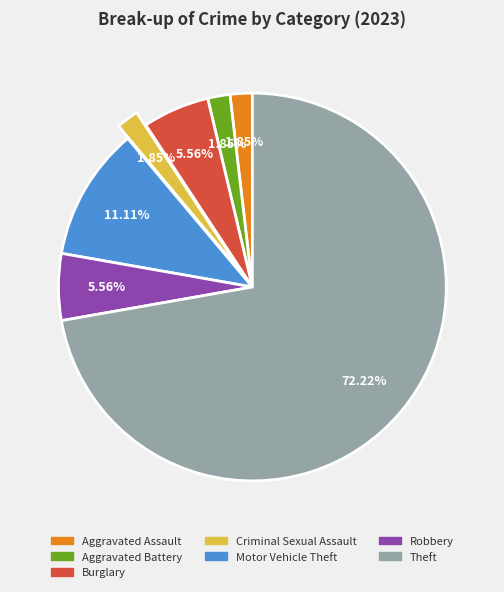

True or false: Motor Vehicle Theft accounts for 1% of the total.

False